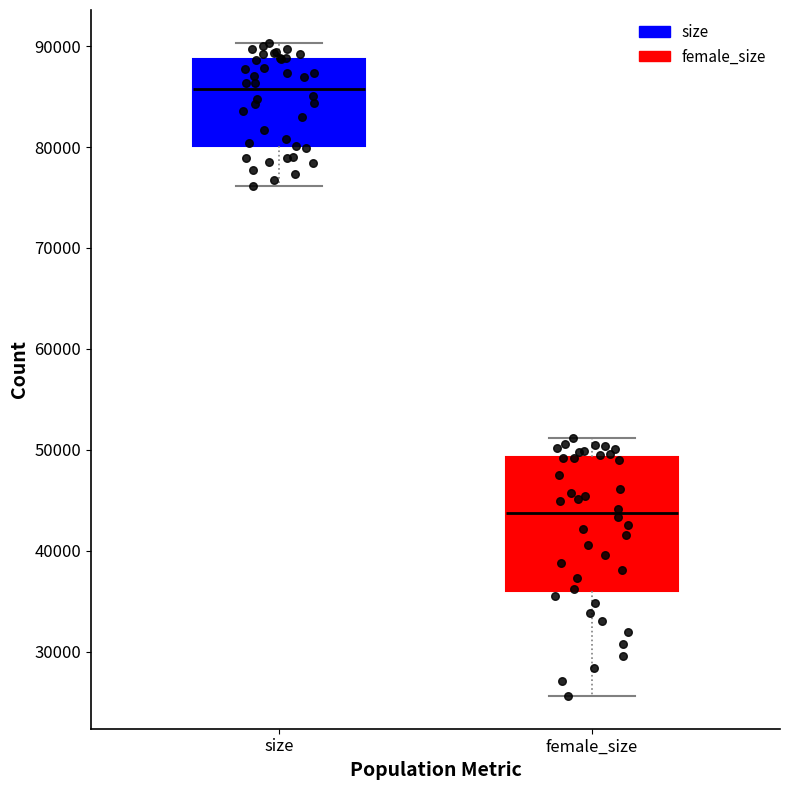

Reading left to right, transcribe this box plot: for each box, give where its median line is, the range the box spans, and where its two whiskers end, as read against the y-axis. The values are not printed on the chart, so give them approximately, as read against the axis.

size: median 86000, box 80000 to 89000, whiskers 76000 to 90000
female_size: median 44000, box 36000 to 49000, whiskers 26000 to 51000